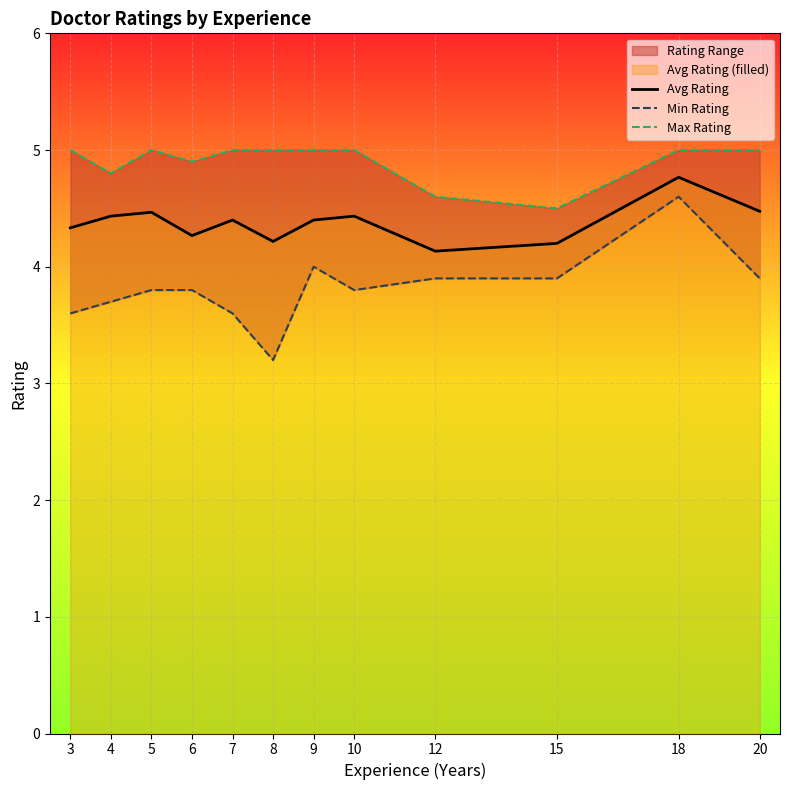

Which category has the highest value in the Avg Rating series?

18